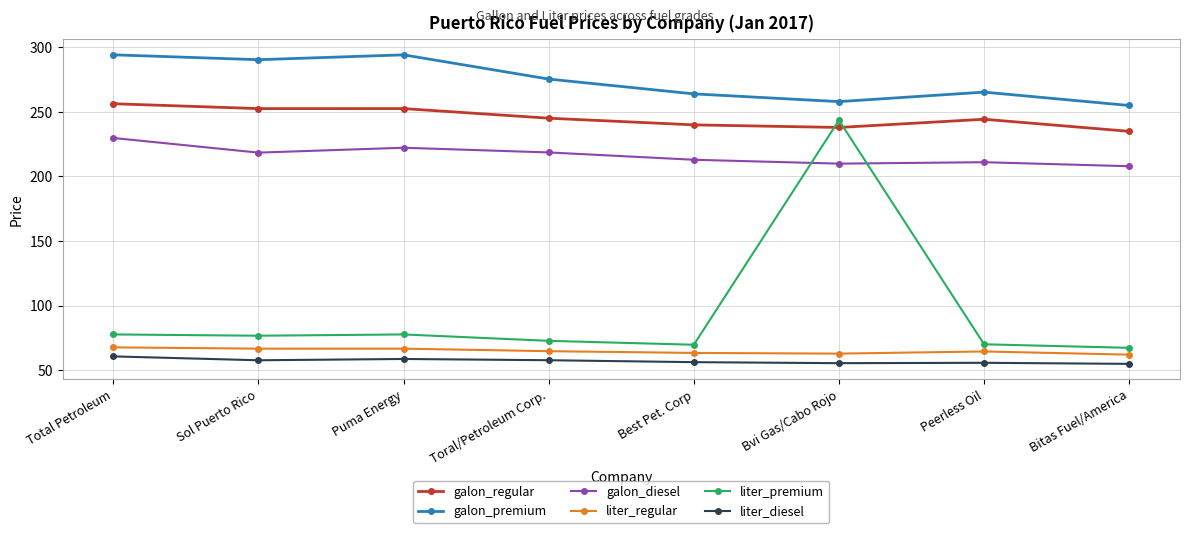

How many data points does each series have?

8